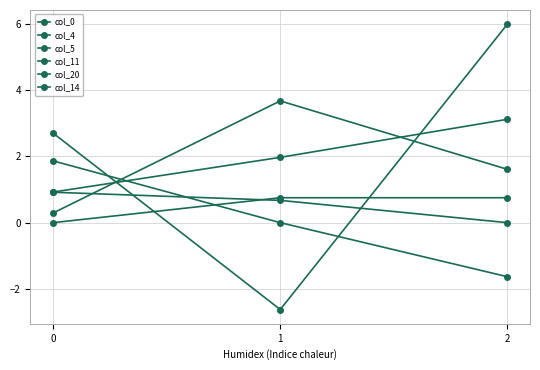

How many values in the col_14 series exceed 0?

2